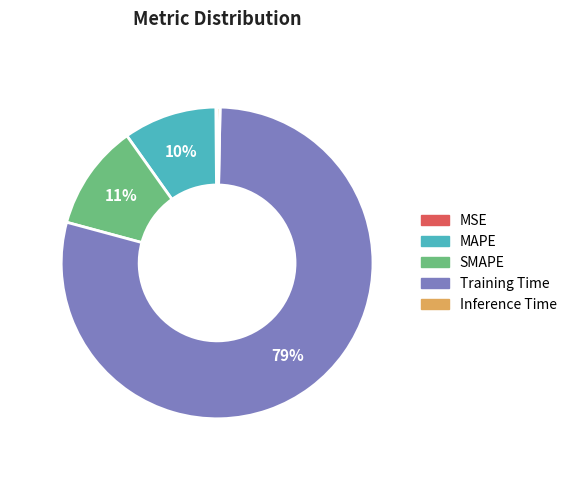

To the nearest percent, what portion does SMAPE represent?

11%